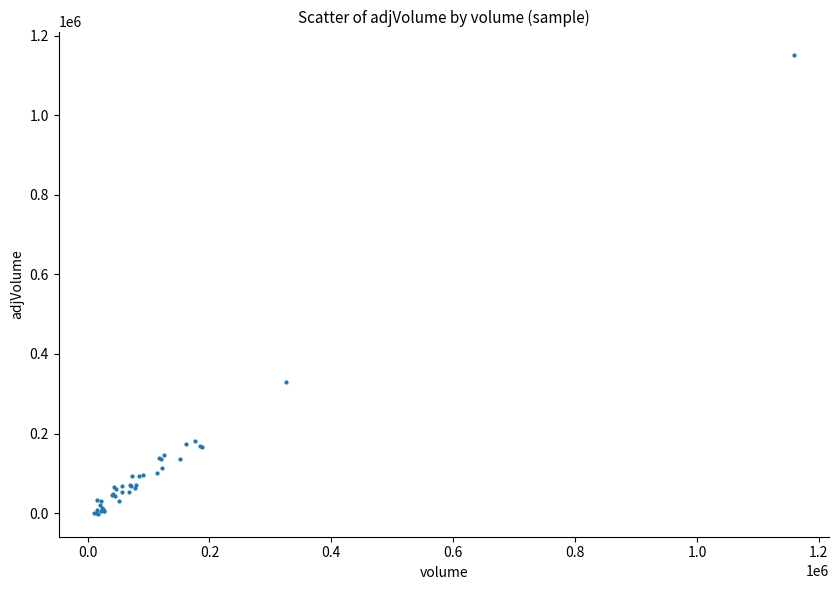

What Y value in the scatter plot is closest to 575606?

329748.8